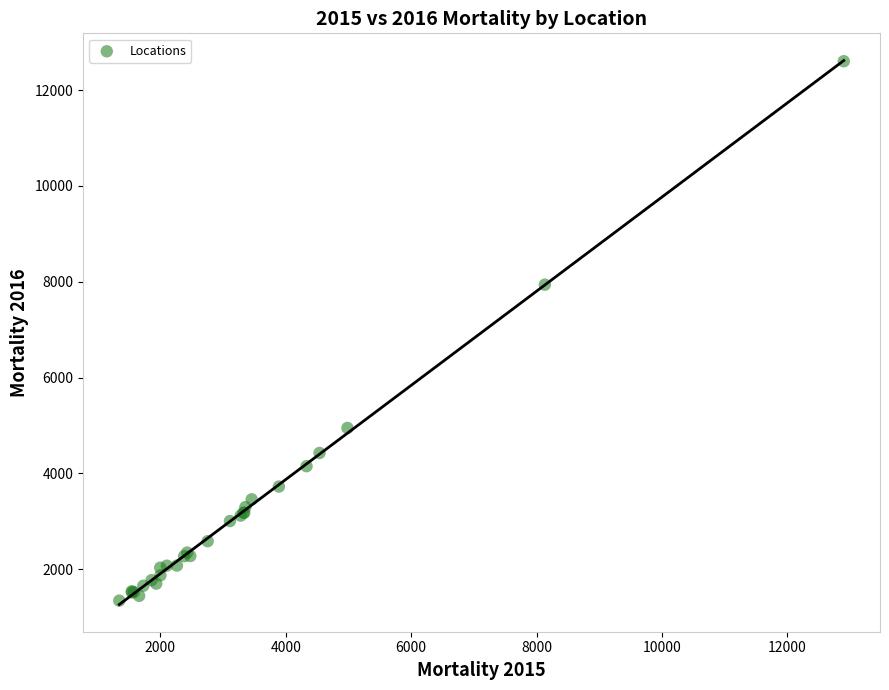

What Y value in the scatter plot is closest to 6973?

7939